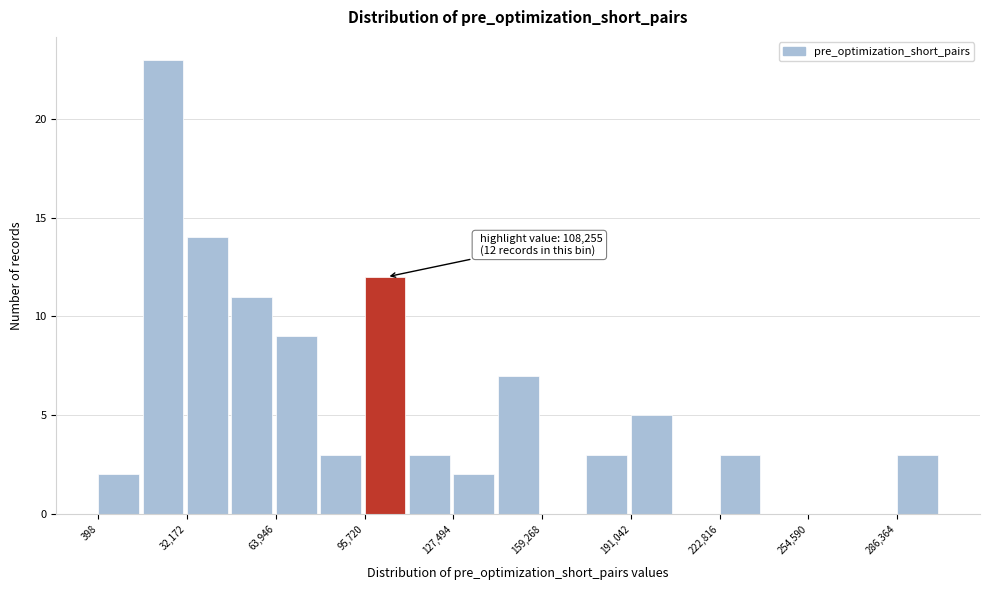

Read against the x-axis, roughly where is the centre of the tallest bar?

25000